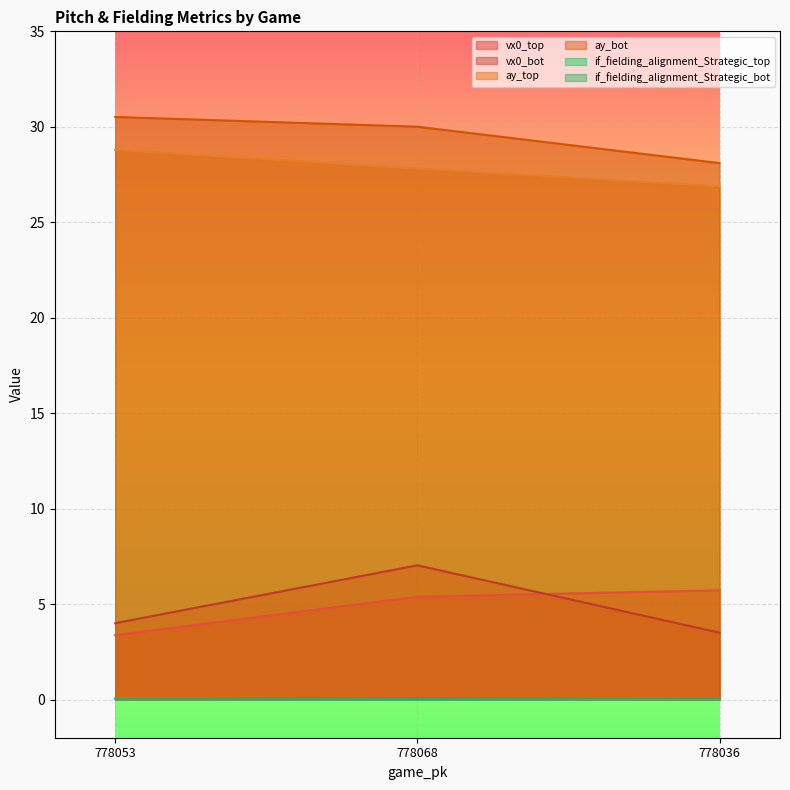

Which has a higher value, 778053 or 778068?

778068